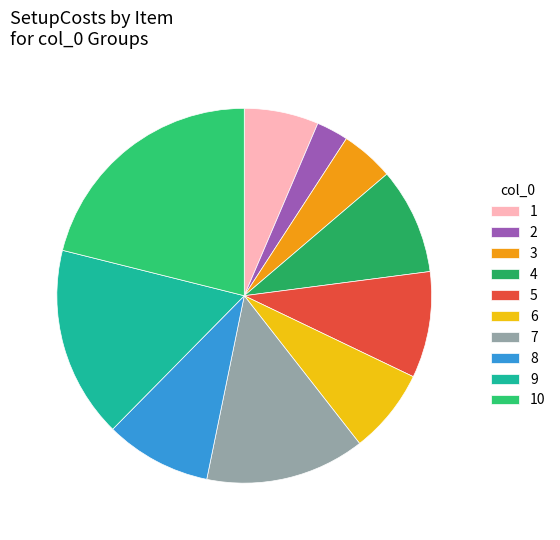

To the nearest percent, what portion does 4 represent?

9%